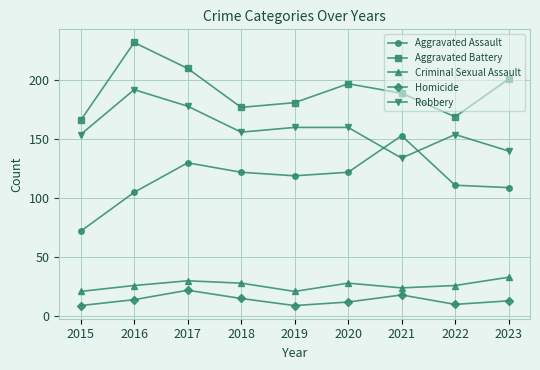

Reading left to right, transcribe all the data shown in this chart.

Aggravated Assault: 2015=72	2016=105	2017=130	2018=122	2019=119	2020=122	2021=153	2022=111	2023=109
Aggravated Battery: 2015=166	2016=232	2017=210	2018=177	2019=181	2020=197	2021=189	2022=169	2023=201
Criminal Sexual Assault: 2015=21	2016=26	2017=30	2018=28	2019=21	2020=28	2021=24	2022=26	2023=33
Homicide: 2015=9	2016=14	2017=22	2018=15	2019=9	2020=12	2021=18	2022=10	2023=13
Robbery: 2015=154	2016=192	2017=178	2018=156	2019=160	2020=160	2021=134	2022=154	2023=140